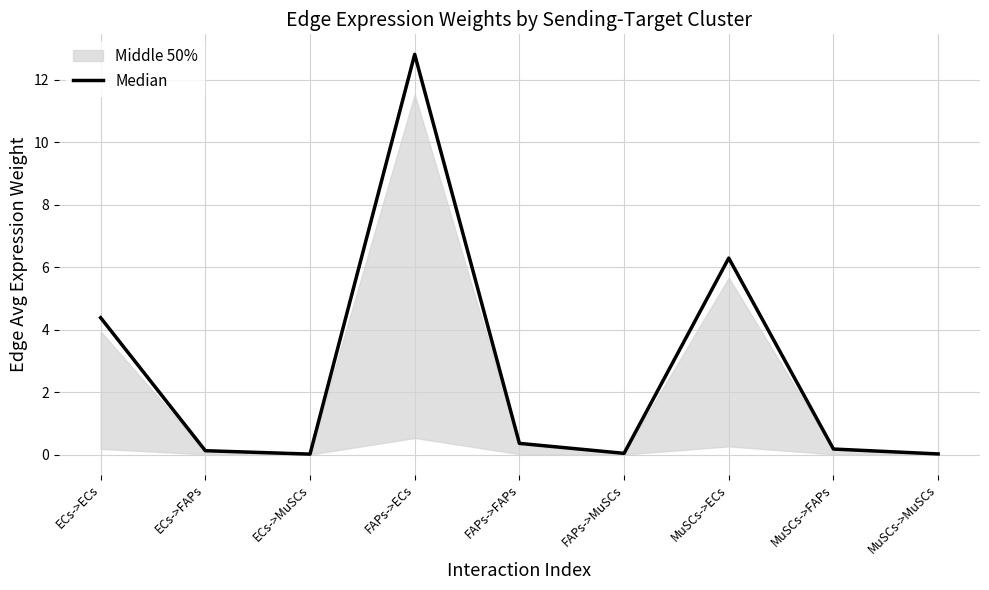

Reading right to left, list all the values displayed in this chart.

0.0	0.2	6.3	0.0	0.4	12.8	0.0	0.1	4.4